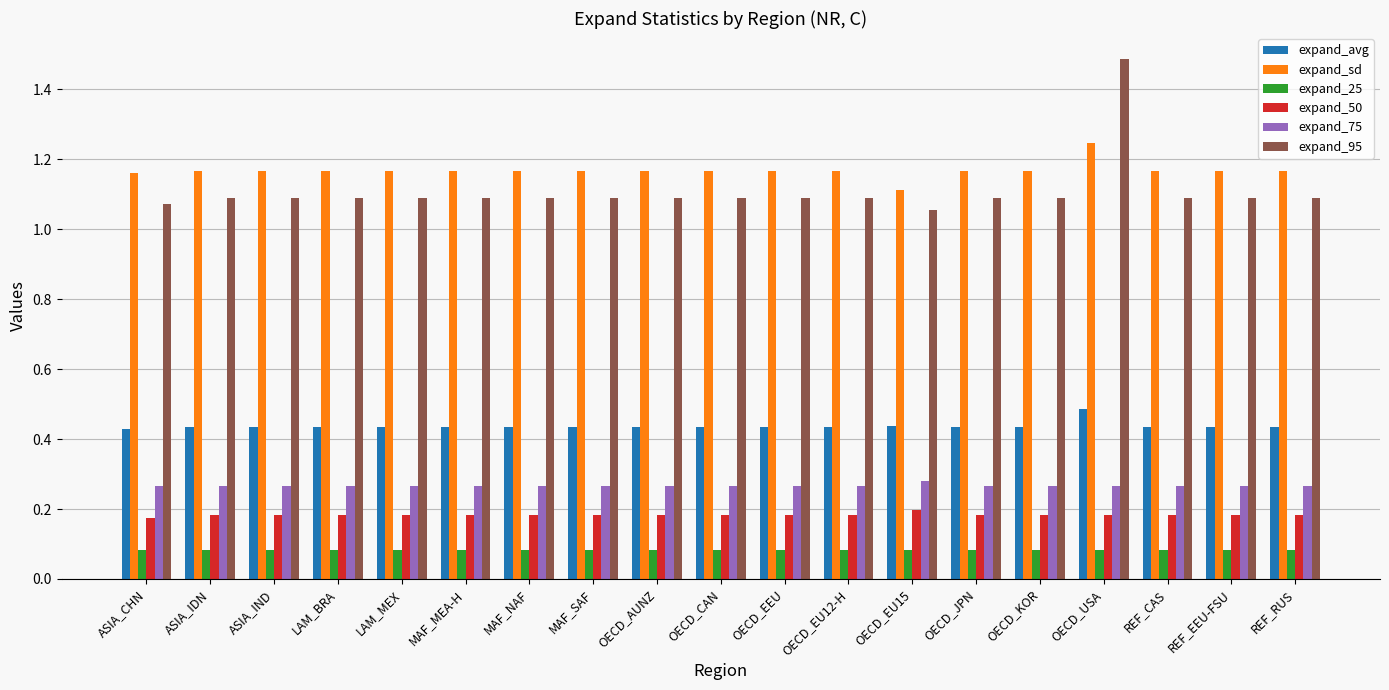

What are all the series names shown in the legend?

expand_avg, expand_sd, expand_25, expand_50, expand_75, expand_95